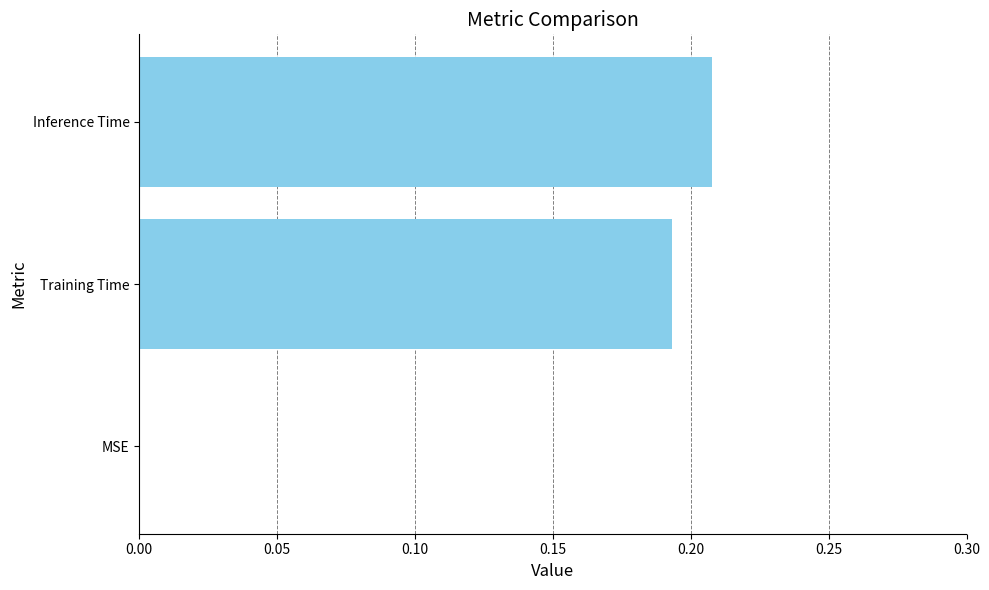

How many values are between 0 and 1?

3